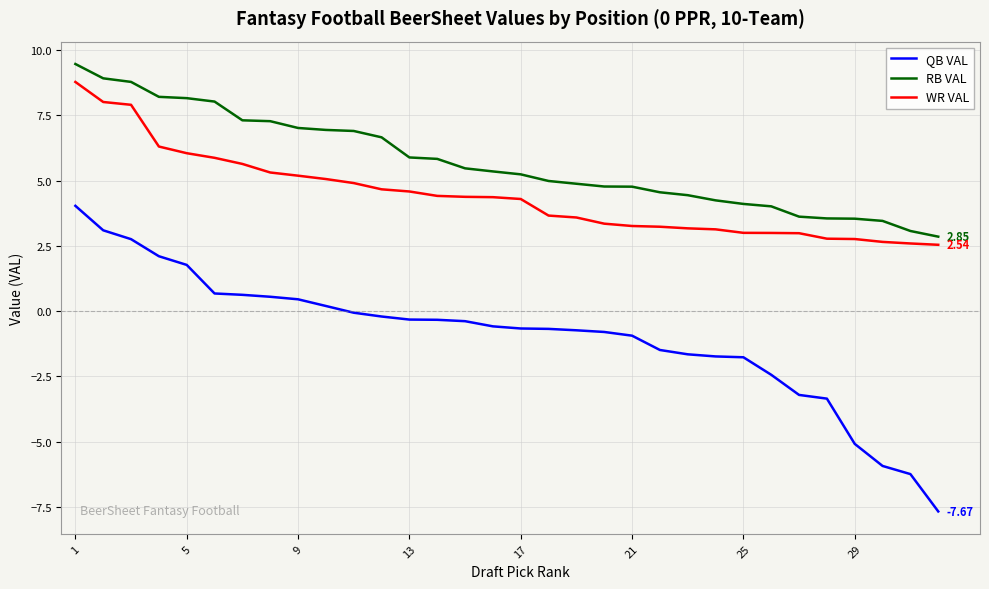

What is the difference between the maximum and minimum values in the WR VAL series?

6.2